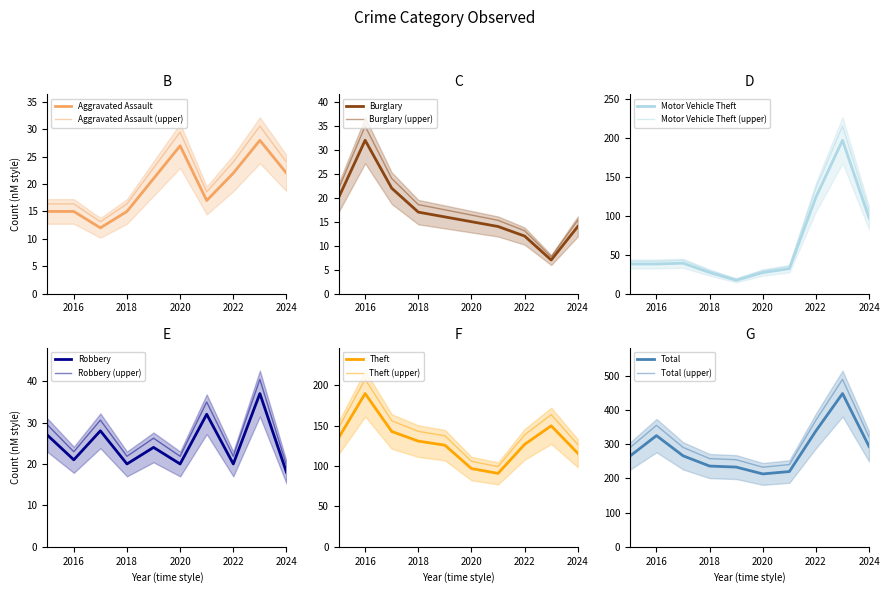

What is the minimum value shown in the chart?

7.0